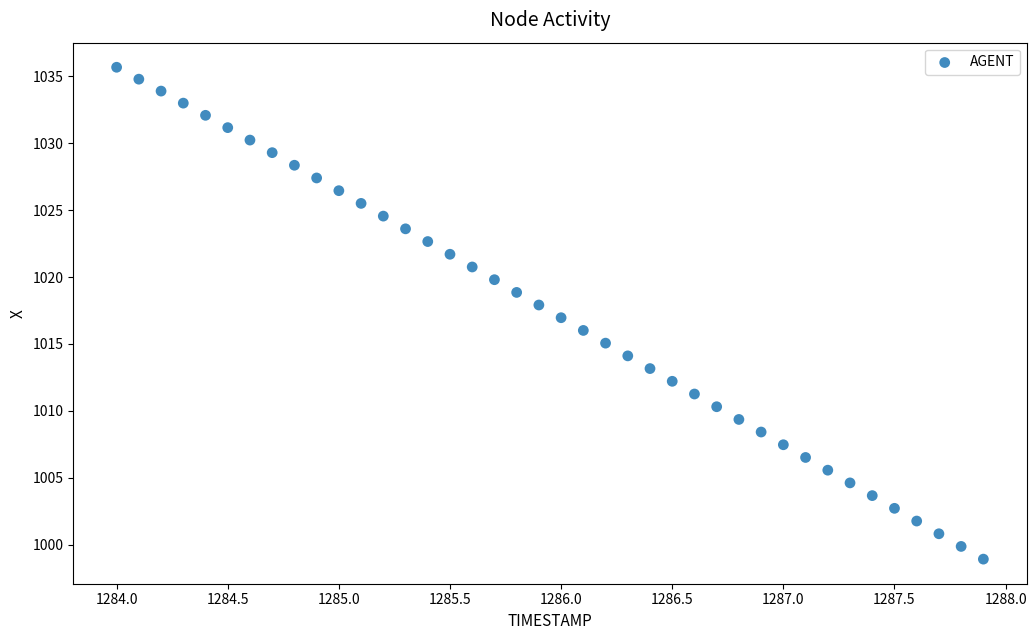

What is the range of Y values (max minus min)?

36.7